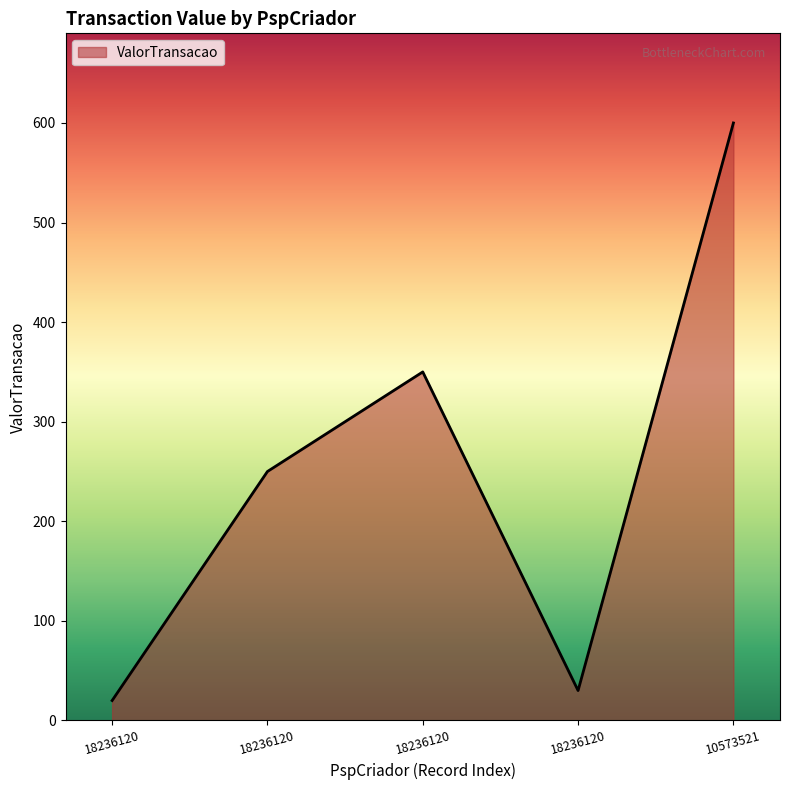

What is the average value?

250